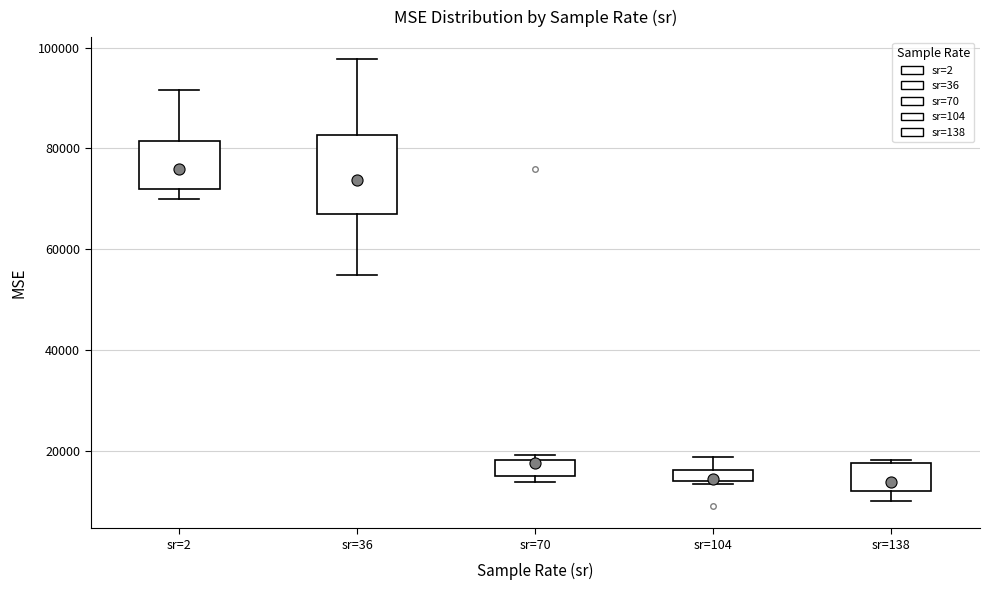

Which box's median line is the highest?

sr=2